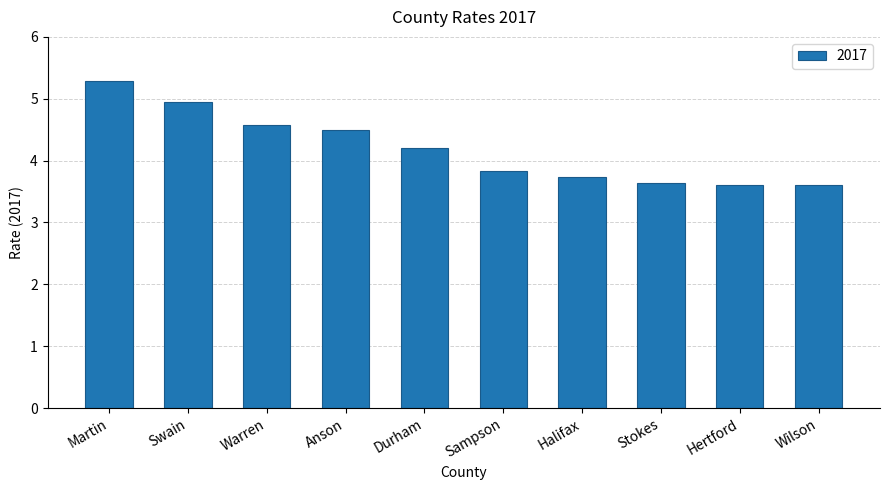

What is the ratio of the value at Durham to the value at Halifax?

1.1